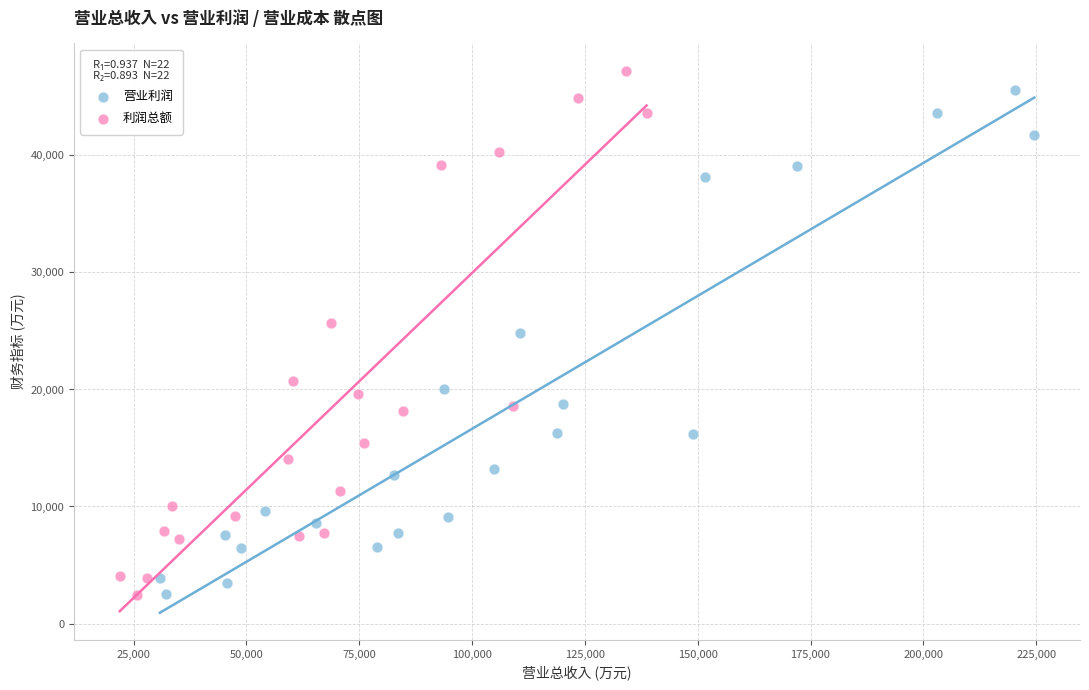

Which series has the largest Y range (max minus min)?

利润总额